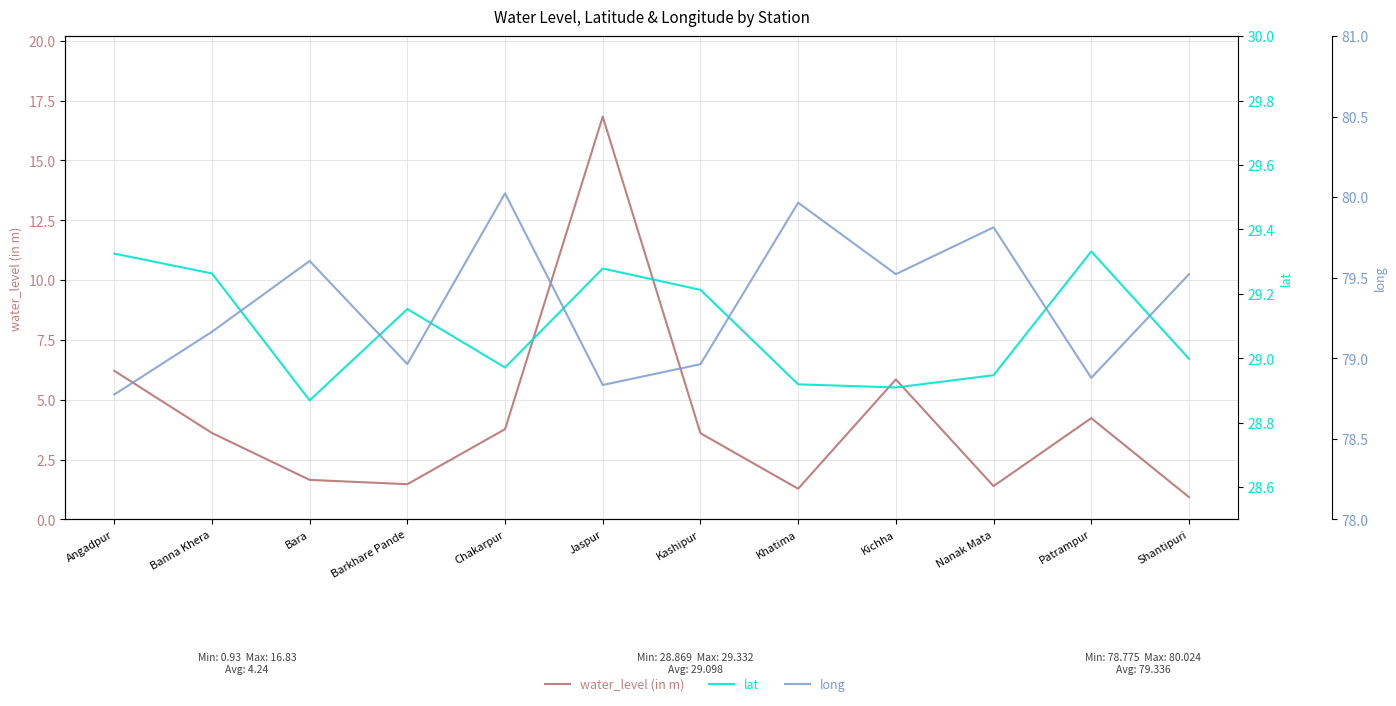

Rank the categories by water_level (in m) value from highest to lowest.

Jaspur, Angadpur, Kichha, Patrampur, Chakarpur, Banna Khera, Kashipur, Bara, Barkhare Pande, Nanak Mata, Khatima, Shantipuri